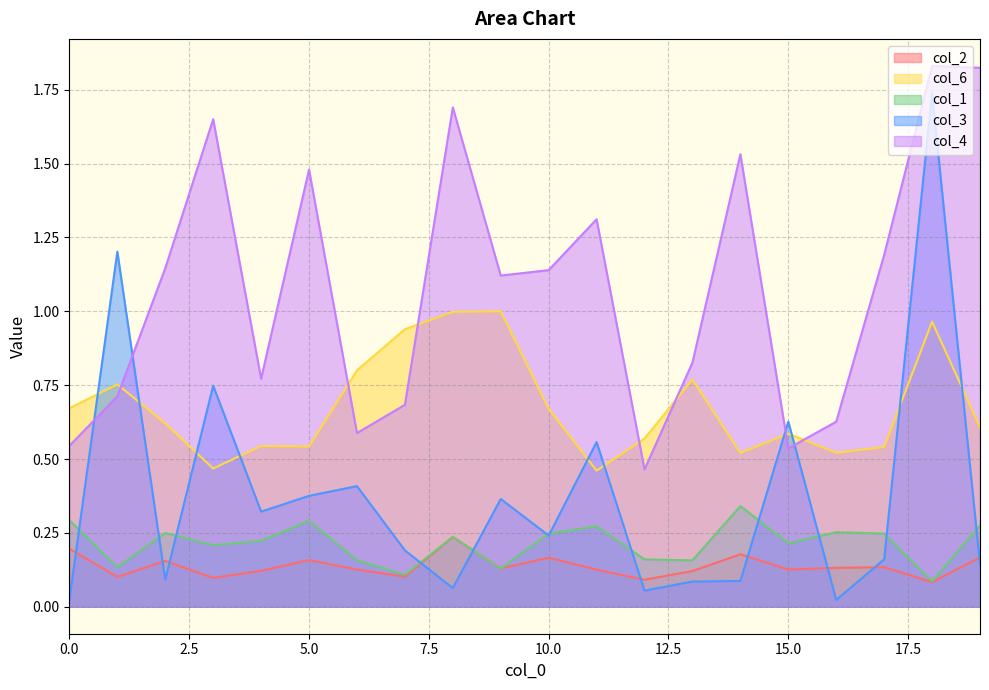

What is the spread (max minus min) of values at 8?

1.6